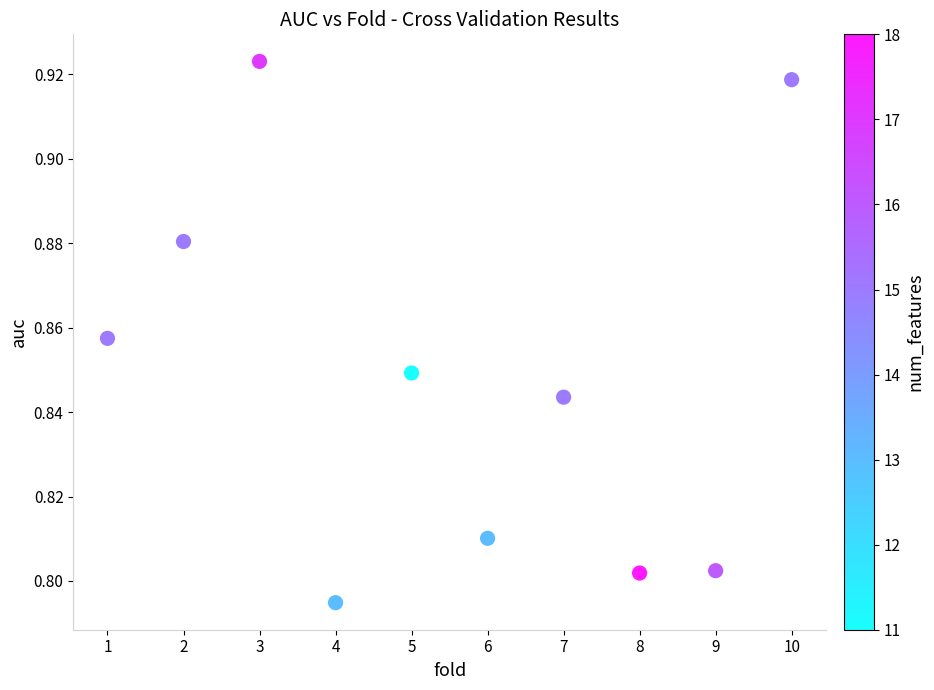

What is the average X value?

5.5